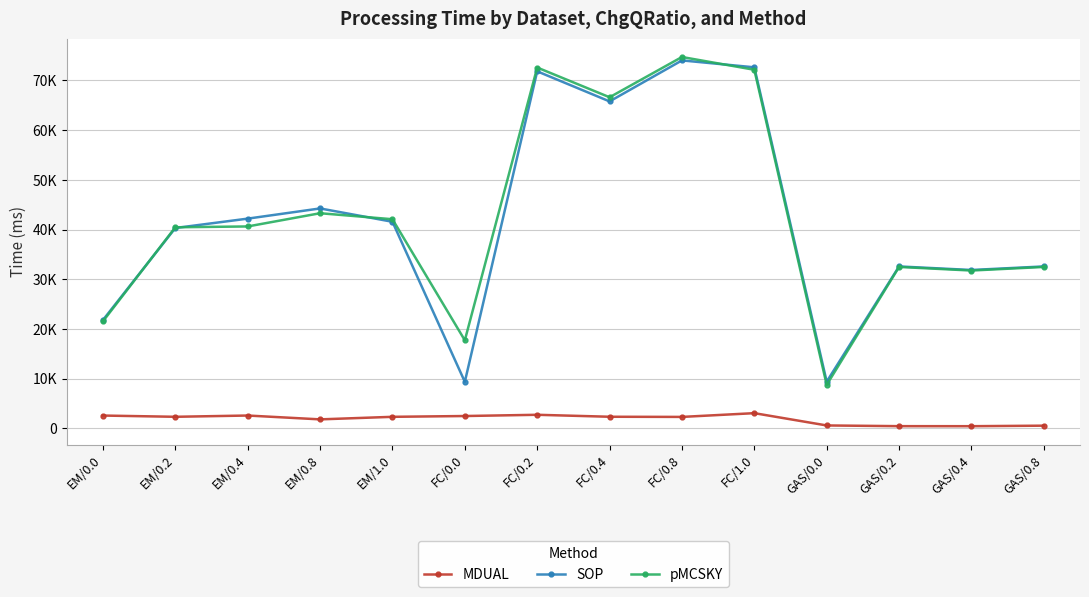

True or false: pMCSKY and MDUAL cross at least once.

False